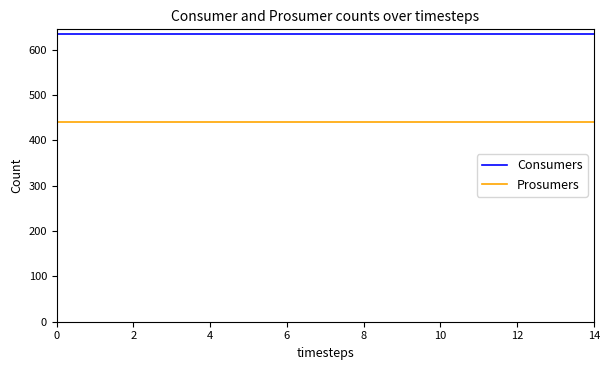

True or false: Consumers and Prosumers intersect in this chart.

False